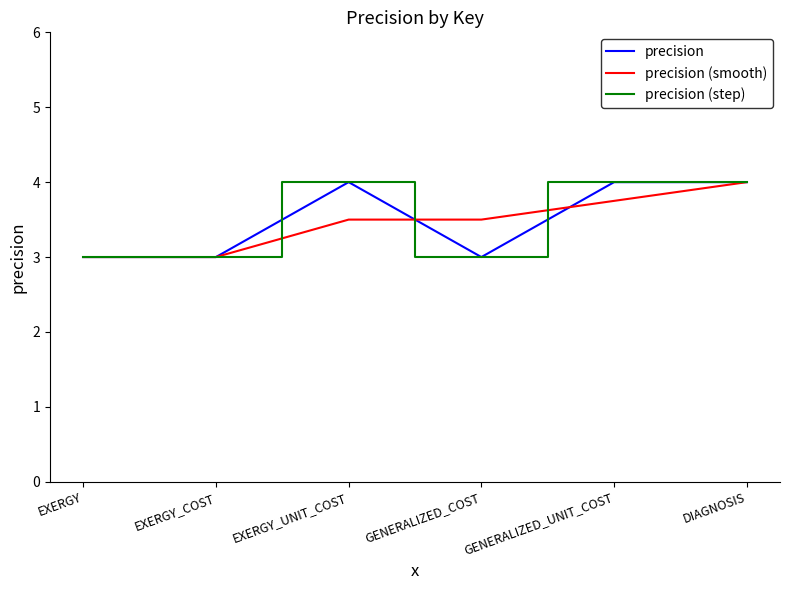

True or false: precision and precision (smooth) cross at least once.

True